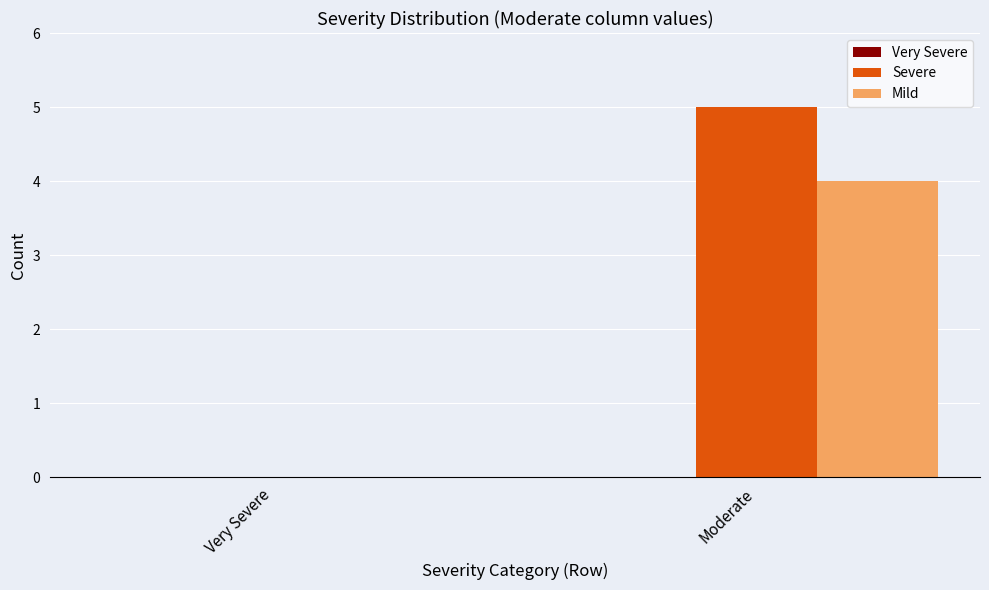

The value of Mild at Moderate is 4. True or false?

True